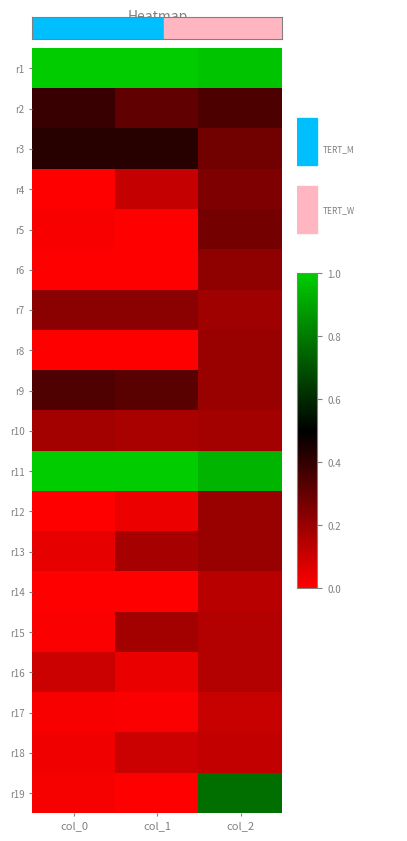

Reading left to right, transcribe all the data shown in this chart.

r1: col_0=1.0	col_1=1.0	col_2=1.0
r2: col_0=0.4	col_1=0.3	col_2=0.3
r3: col_0=0.4	col_1=0.4	col_2=0.3
r4: col_0=0.0	col_1=0.1	col_2=0.2
r5: col_0=0.0	col_1=0.0	col_2=0.3
r6: col_0=0.0	col_1=0.0	col_2=0.2
r7: col_0=0.2	col_1=0.2	col_2=0.2
r8: col_0=0.0	col_1=0.0	col_2=0.2
r9: col_0=0.3	col_1=0.3	col_2=0.2
r10: col_0=0.2	col_1=0.2	col_2=0.2
r11: col_0=1.0	col_1=1.0	col_2=0.9
r12: col_0=0.0	col_1=0.0	col_2=0.2
r13: col_0=0.0	col_1=0.2	col_2=0.2
r14: col_0=0.0	col_1=0.0	col_2=0.1
r15: col_0=0.0	col_1=0.2	col_2=0.1
r16: col_0=0.1	col_1=0.0	col_2=0.1
r17: col_0=0.0	col_1=0.0	col_2=0.1
r18: col_0=0.0	col_1=0.1	col_2=0.1
r19: col_0=0.0	col_1=0.0	col_2=0.8